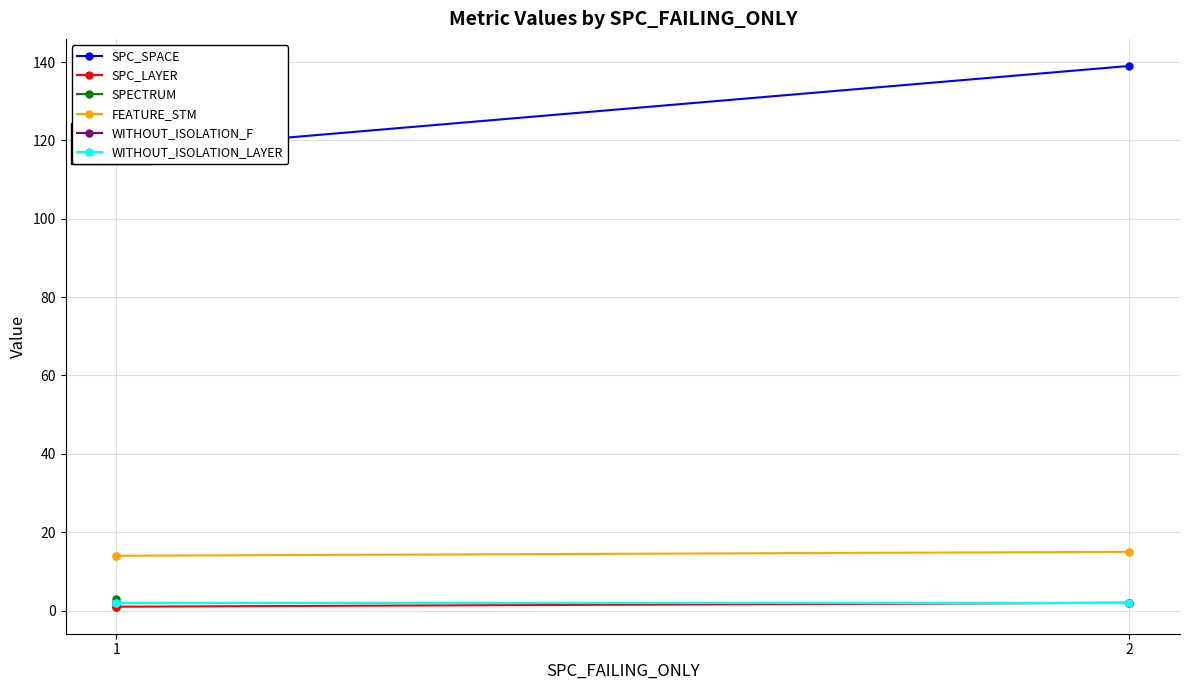

At which label does WITHOUT_ISOLATION_LAYER reach its peak?

1